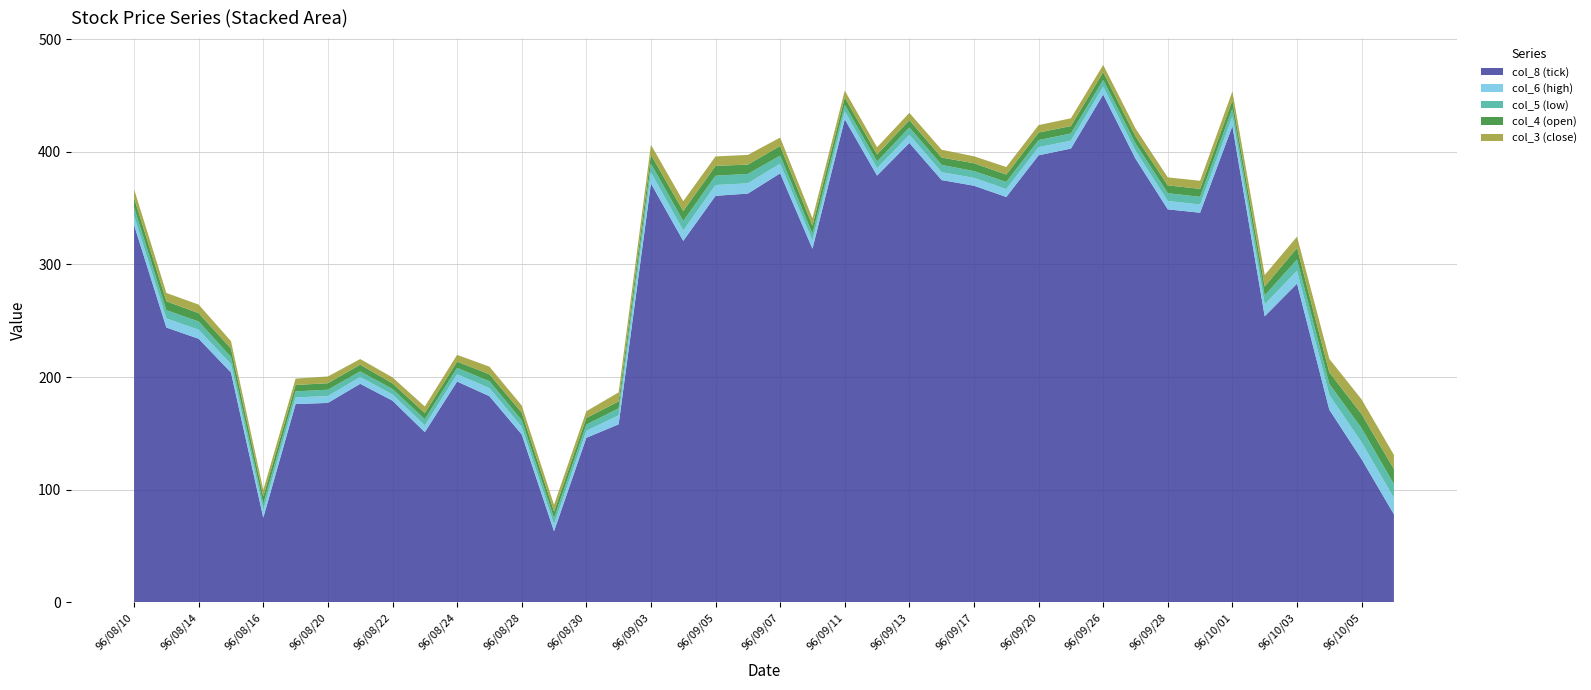

Reading left to right, extract all data points from this chart.

col_8 (tick): 96/08/10=335.0	96/08/13=244.0	96/08/14=234.0	96/08/15=204.0	96/08/16=75.0	96/08/17=176.0	96/08/20=177.0	96/08/21=194.0	96/08/22=179.0	96/08/23=151.0	96/08/24=196.0	96/08/27=183.0	96/08/28=149.0	96/08/29=63.0	96/08/30=146.0	96/08/31=158.0	96/09/03=372.0	96/09/04=321.0	96/09/05=361.0	96/09/06=363.0	96/09/07=381.0	96/09/10=314.0	96/09/11=429.0	96/09/12=379.0	96/09/13=408.0	96/09/14=375.0	96/09/17=370.0	96/09/19=360.0	96/09/20=397.0	96/09/21=403.0	96/09/26=451.0	96/09/27=394.0	96/09/28=349.0	96/09/29=346.0	96/10/01=423.0	96/10/02=254.0	96/10/03=283.0	96/10/04=171.0	96/10/05=127.0	96/10/08=78.0
col_6 (high): 96/08/10=8.2	96/08/13=8.1	96/08/14=8.0	96/08/15=7.5	96/08/16=6.8	96/08/17=5.9	96/08/20=6.1	96/08/21=6.0	96/08/22=5.5	96/08/23=6.0	96/08/24=6.5	96/08/27=7.2	96/08/28=6.7	96/08/29=6.1	96/08/30=6.2	96/08/31=8.0	96/09/03=9.7	96/09/04=9.2	96/09/05=9.6	96/09/06=9.2	96/09/07=8.6	96/09/10=7.2	96/09/11=7.1	96/09/12=6.5	96/09/13=7.2	96/09/14=7.0	96/09/17=7.0	96/09/19=7.0	96/09/20=7.2	96/09/21=7.0	96/09/26=7.0	96/09/27=7.2	96/09/28=7.4	96/09/29=7.3	96/10/01=8.5	96/10/02=10.5	96/10/03=11.5	96/10/04=13.0	96/10/05=15.0	96/10/08=14.5
col_5 (low): 96/08/10=7.7	96/08/13=7.3	96/08/14=7.3	96/08/15=6.3	96/08/16=5.6	96/08/17=5.3	96/08/20=5.7	96/08/21=5.0	96/08/22=4.9	96/08/23=5.5	96/08/24=5.6	96/08/27=6.2	96/08/28=6.0	96/08/29=5.6	96/08/30=5.6	96/08/31=6.2	96/09/03=7.9	96/09/04=8.4	96/09/05=8.3	96/09/06=8.3	96/09/07=7.1	96/09/10=6.1	96/09/11=5.8	96/09/12=6.0	96/09/13=6.5	96/09/14=6.5	96/09/17=6.0	96/09/19=6.3	96/09/20=6.3	96/09/21=6.4	96/09/26=6.0	96/09/27=6.4	96/09/28=7.0	96/09/29=6.8	96/10/01=7.2	96/10/02=8.0	96/10/03=9.9	96/10/04=9.8	96/10/05=12.5	96/10/08=12.3
col_4 (open): 96/08/10=8.2	96/08/13=7.9	96/08/14=7.4	96/08/15=7.5	96/08/16=6.6	96/08/17=5.7	96/08/20=5.8	96/08/21=6.0	96/08/22=5.0	96/08/23=5.5	96/08/24=5.6	96/08/27=6.2	96/08/28=6.7	96/08/29=5.8	96/08/30=5.9	96/08/31=6.2	96/09/03=7.9	96/09/04=8.9	96/09/05=8.8	96/09/06=8.3	96/09/07=8.6	96/09/10=7.2	96/09/11=6.5	96/09/12=6.2	96/09/13=6.5	96/09/14=6.5	96/09/17=7.0	96/09/19=6.6	96/09/20=6.7	96/09/21=6.6	96/09/26=6.9	96/09/27=6.4	96/09/28=7.0	96/09/29=7.1	96/10/01=7.2	96/10/02=8.0	96/10/03=10.2	96/10/04=10.3	96/10/05=12.5	96/10/08=13.5
col_3 (close): 96/08/10=7.9	96/08/13=7.4	96/08/14=7.6	96/08/15=6.6	96/08/16=5.6	96/08/17=5.7	96/08/20=6.0	96/08/21=5.0	96/08/22=5.3	96/08/23=5.8	96/08/24=6.0	96/08/27=6.8	96/08/28=6.3	96/08/29=6.0	96/08/30=6.0	96/08/31=8.0	96/09/03=8.9	96/09/04=8.8	96/09/05=8.4	96/09/06=8.6	96/09/07=7.5	96/09/10=6.5	96/09/11=6.1	96/09/12=6.5	96/09/13=6.5	96/09/14=7.0	96/09/17=6.2	96/09/19=6.7	96/09/20=6.6	96/09/21=6.9	96/09/26=6.4	96/09/27=7.0	96/09/28=7.1	96/09/29=7.2	96/10/01=8.0	96/10/02=10.2	96/10/03=10.1	96/10/04=12.0	96/10/05=13.1	96/10/08=12.5